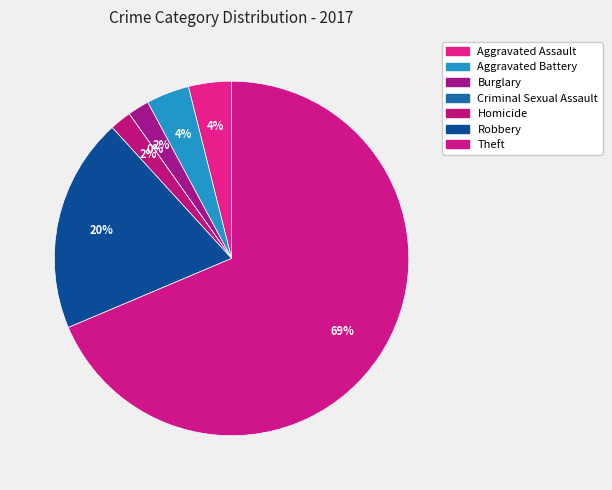

The Aggravated Assault slice represents 10% of the pie. True or false?

False